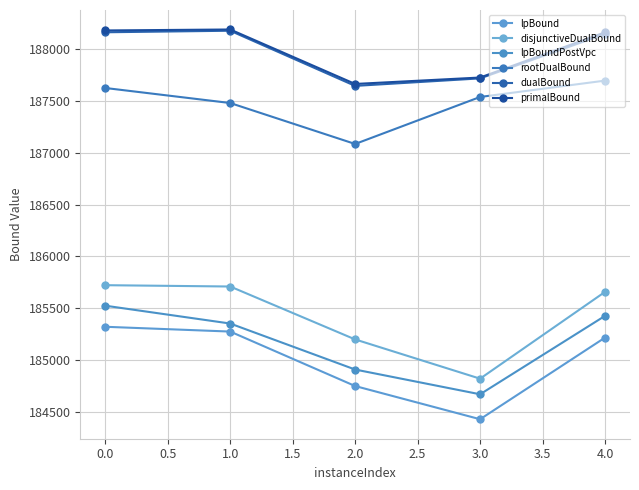

How many values in the lpBound series exceed 185216?

3